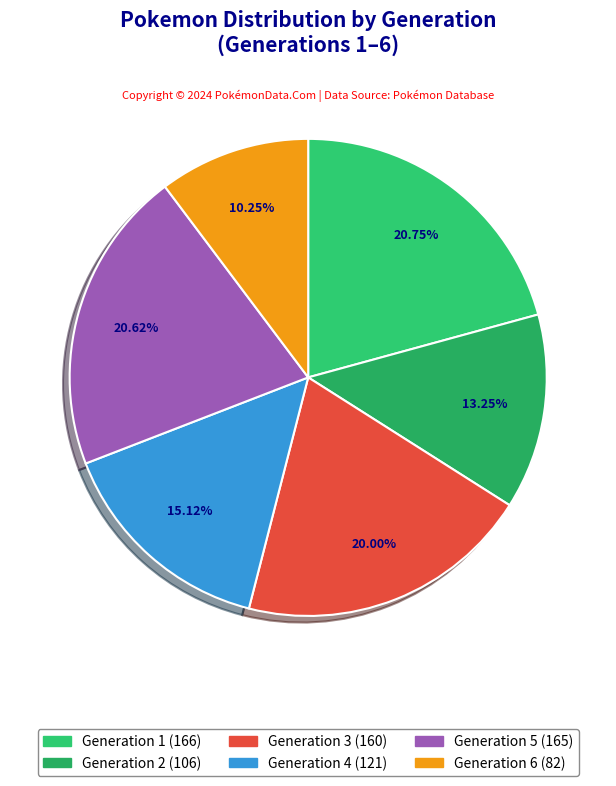

To the nearest percent, what percentage of the pie is Generation 6?

10%